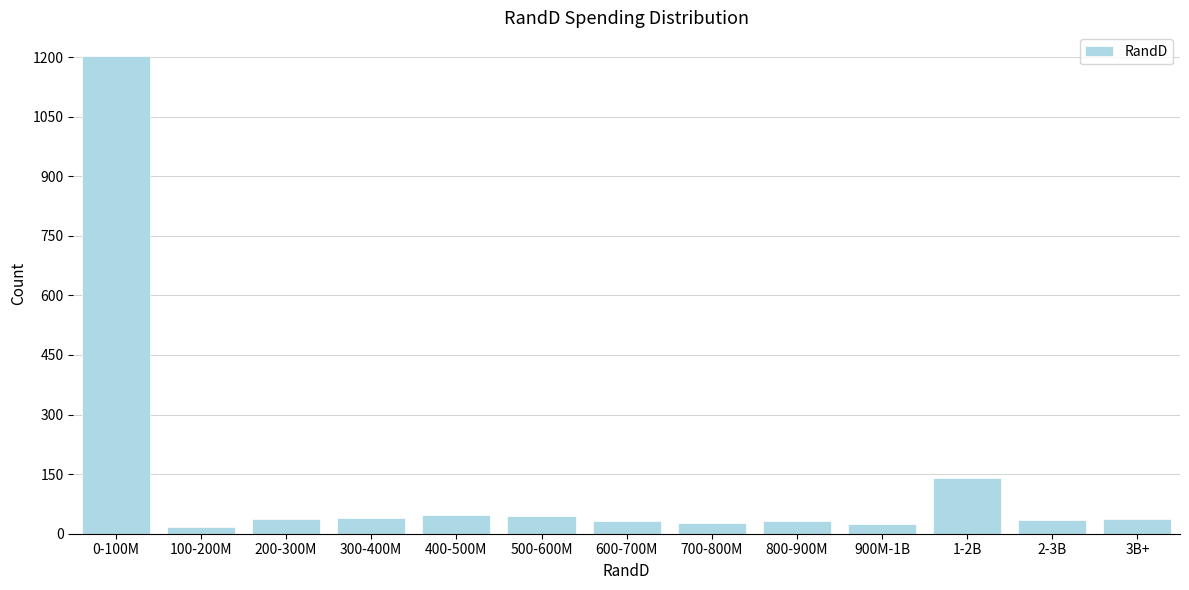

What is the maximum value shown in the chart?

1202